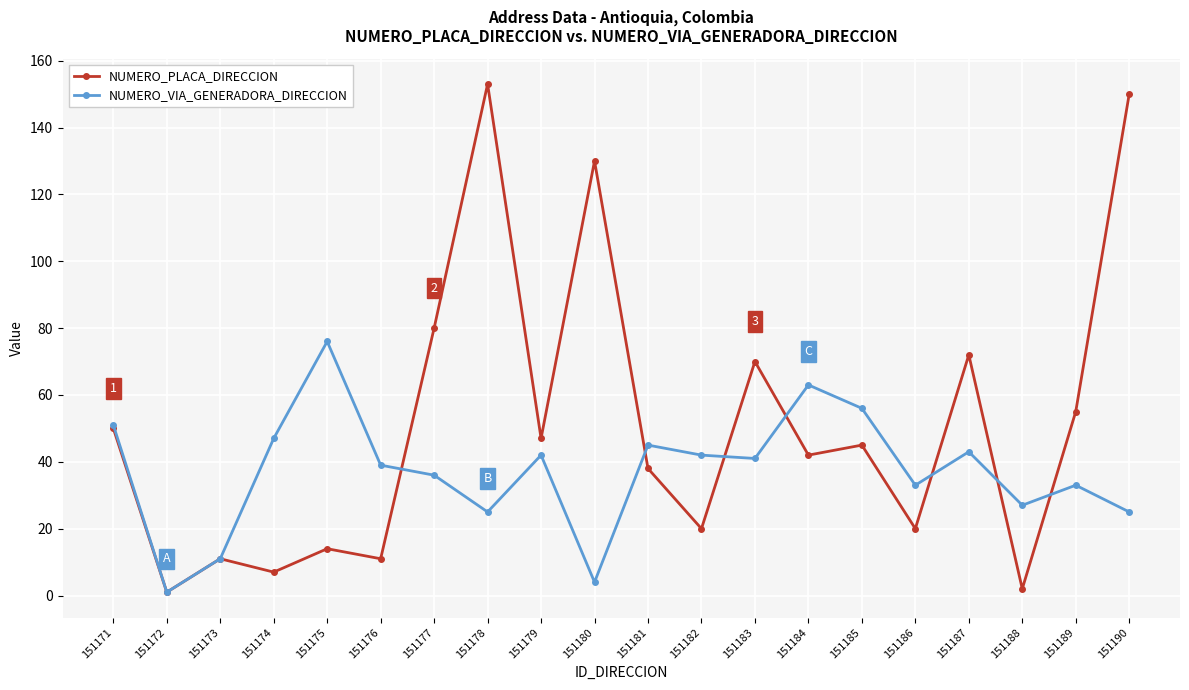

The NUMERO_VIA_GENERADORA_DIRECCION series shows 76 at 151175. True or false?

True